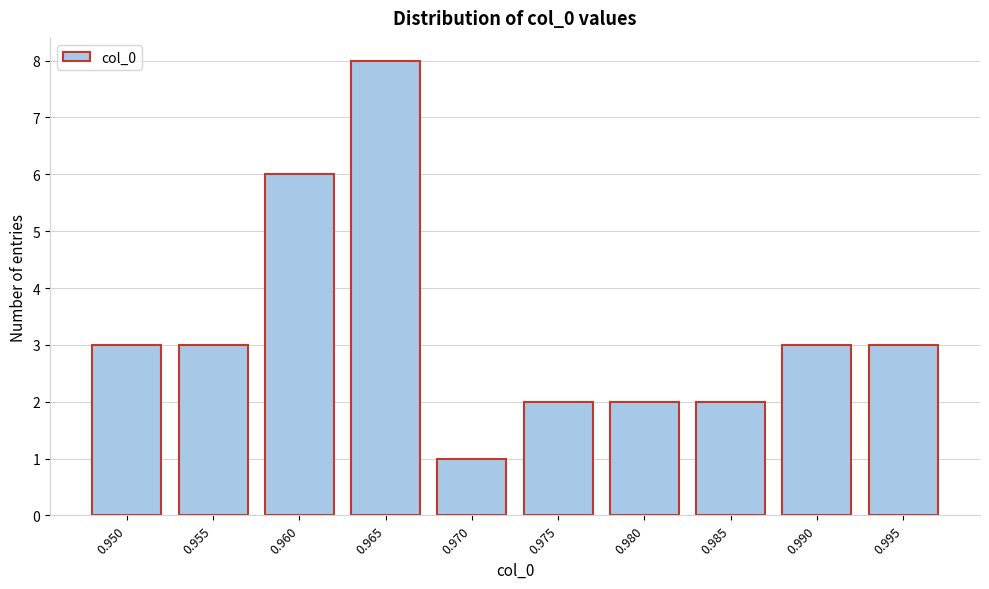

Reading left to right, extract all data points from this chart.

3	3	6	8	1	2	2	2	3	3